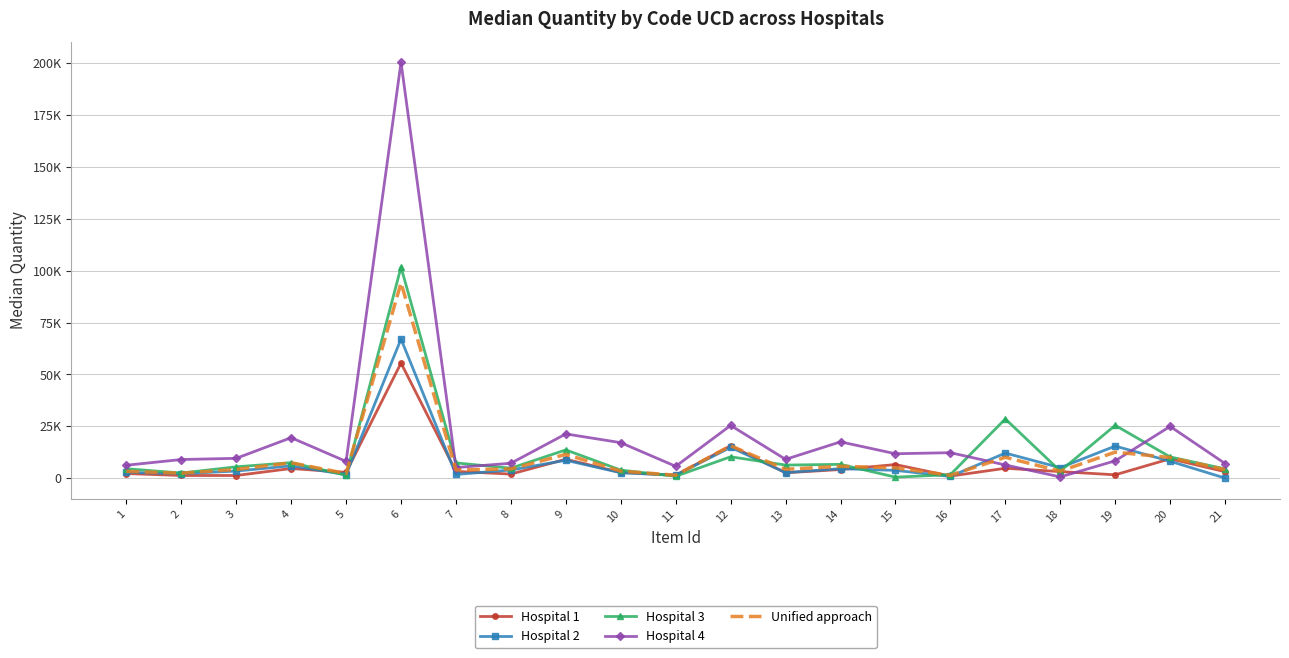

Reading left to right, transcribe all the data shown in this chart.

Hospital 1: 1=2220.0	2=1280.0	3=1272.0	4=4645.0	5=2770.0	6=55480.0	7=3240.0	8=1960.0	9=9103.0	10=2760.0	11=1400.0	12=15610.0	13=2590.0	14=4150.0	15=6550.0	16=990.0	17=4757.0	18=3160.0	19=1604.0	20=9331.0	21=3110.0
Hospital 2: 1=2797.0	2=2140.0	3=3415.0	4=5948.0	5=1700.0	6=67046.0	7=1786.0	8=3920.0	9=8618.0	10=2600.0	11=1400.0	12=14840.0	13=2660.0	14=4560.0	15=3750.0	16=820.0	17=12083.0	18=5048.0	19=15450.0	20=8152.0	21=20.0
Hospital 3: 1=4537.0	2=2470.0	3=5455.0	4=7450.0	5=1410.0	6=101690.0	7=7345.0	8=4790.0	9=13609.0	10=3870.0	11=900.0	12=10300.0	13=6300.0	14=6640.0	15=480.0	16=1680.0	17=28550.0	18=3404.0	19=25445.0	20=10218.0	21=4450.0
Hospital 4: 1=6220.0	2=8970.0	3=9550.0	4=19500.0	5=8070.0	6=200400.0	7=5100.0	8=7180.0	9=21310.0	10=17100.0	11=5700.0	12=25400.0	13=9060.0	14=17490.0	15=11760.0	16=12270.0	17=6350.0	18=592.4	19=8340.0	20=24932.0	21=7050.0
Unified approach: 1=3268.0	2=2375.0	3=4188.0	4=7417.5	5=2235.0	6=94090.0	7=3950.0	8=4430.0	9=11436.0	10=3406.0	11=1400.0	12=15610.0	13=4245.0	14=5720.0	15=4980.0	16=1350.0	17=10043.5	18=3356.5	19=12532.5	20=9945.0	21=4125.0